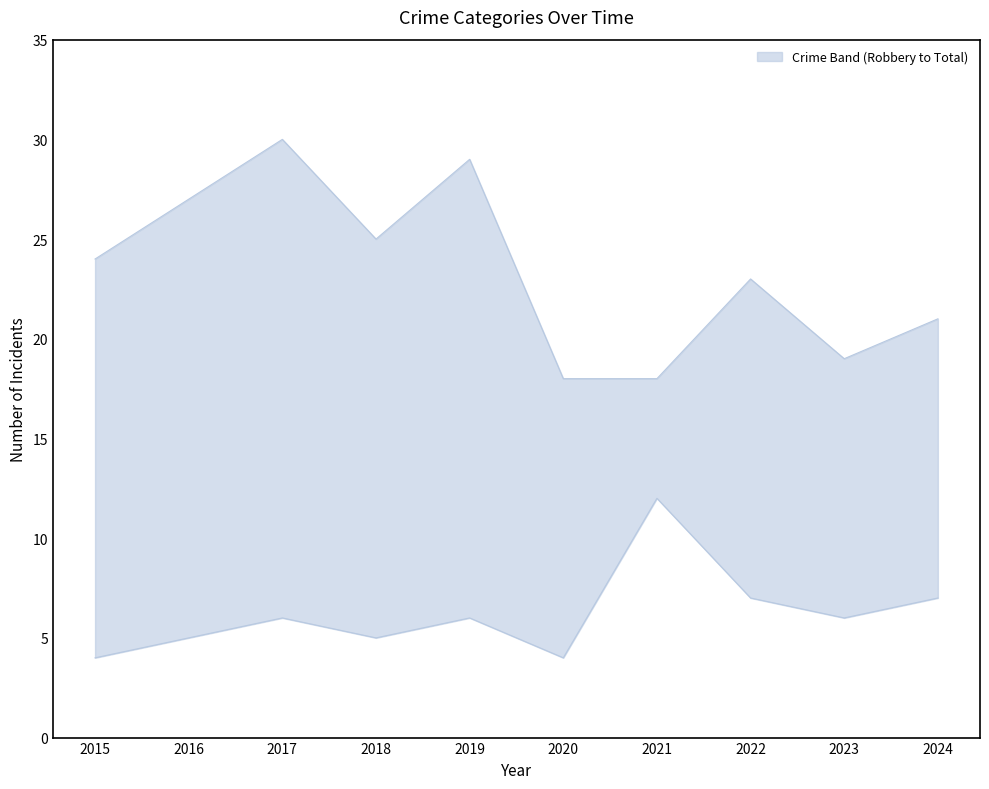

Where does the Robbery series first go above 6?

2021